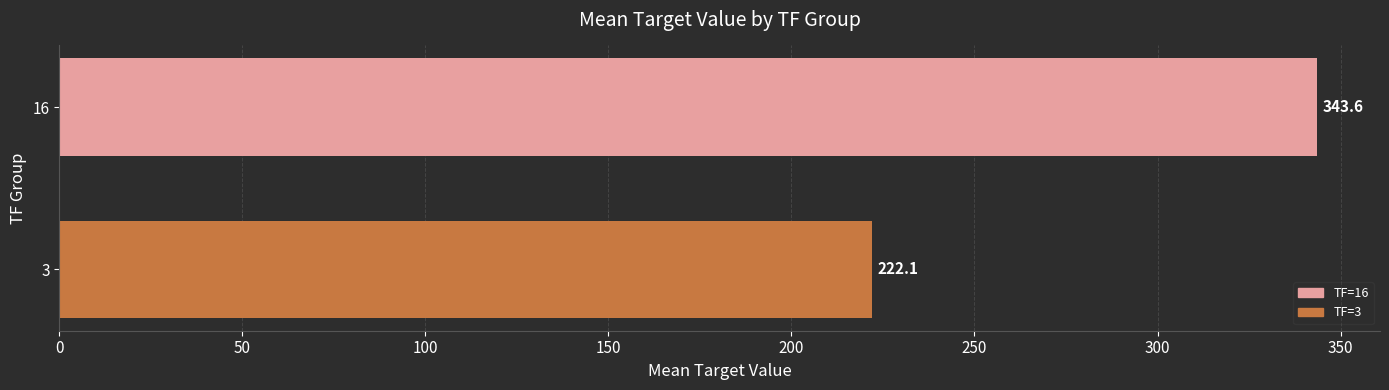

How many data points are less than 343?

1